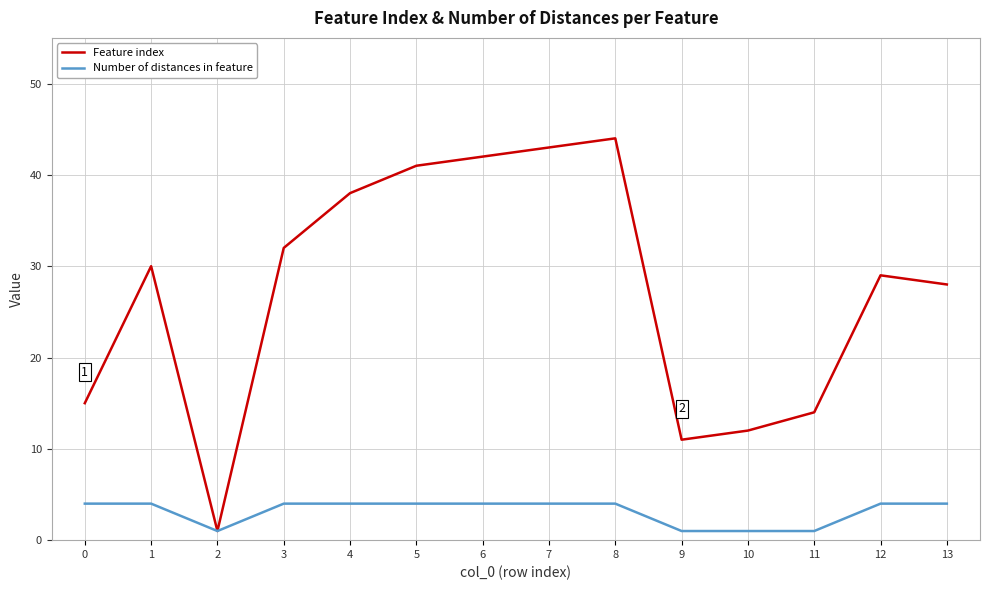

True or false: Feature index has a value of 22 at 11.

False